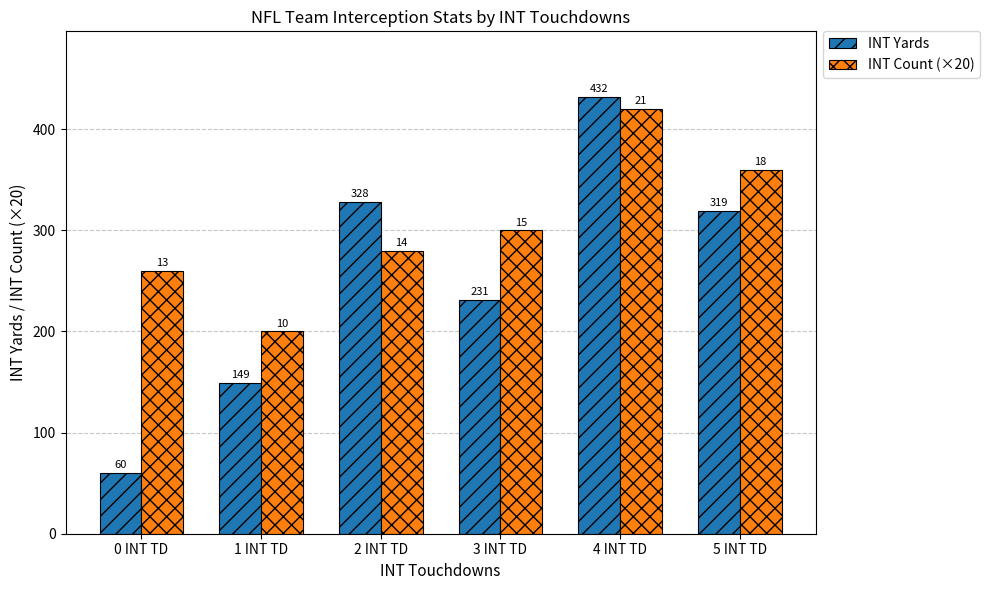

What are all the series names shown in the legend?

INT Yards, INT Count (×20)